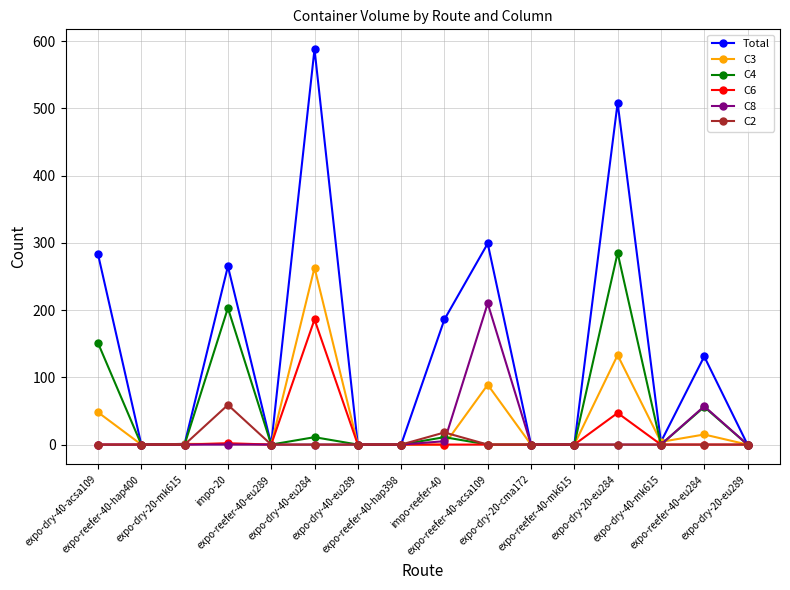

True or false: Total has more than 2 points higher than both neighbors.

True